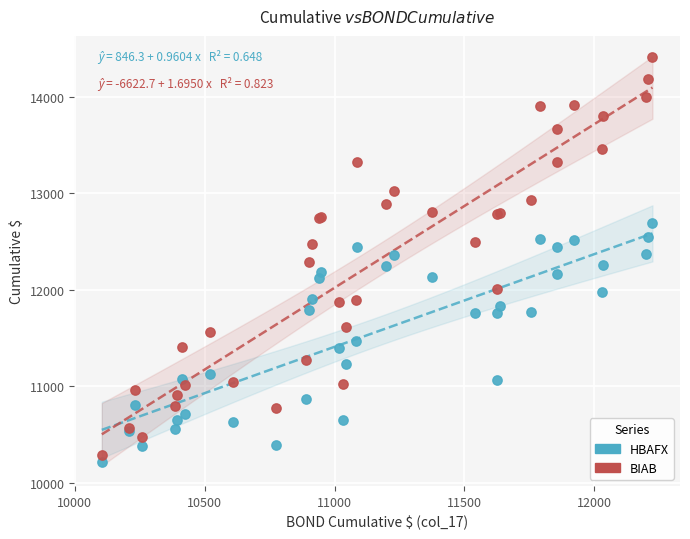

What are all the series names shown in the legend?

HBAFX, BIAB